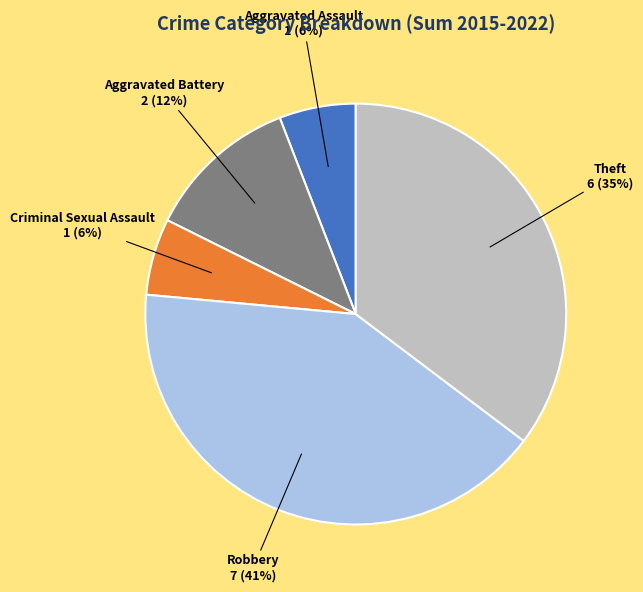

How many slices are in this pie chart?

5